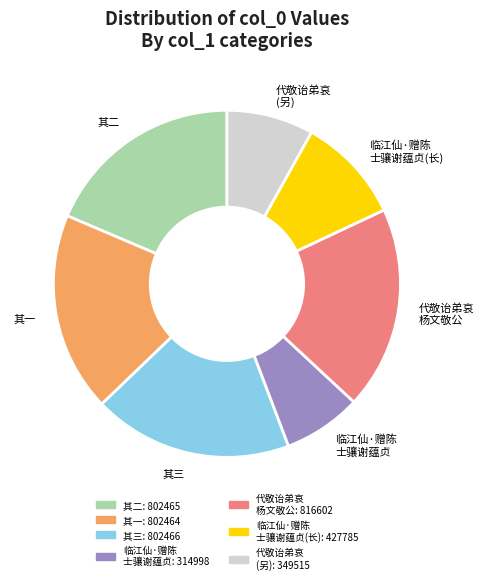

Which has a higher value, 其一 or 代敬诒弟哀 (另)?

其一